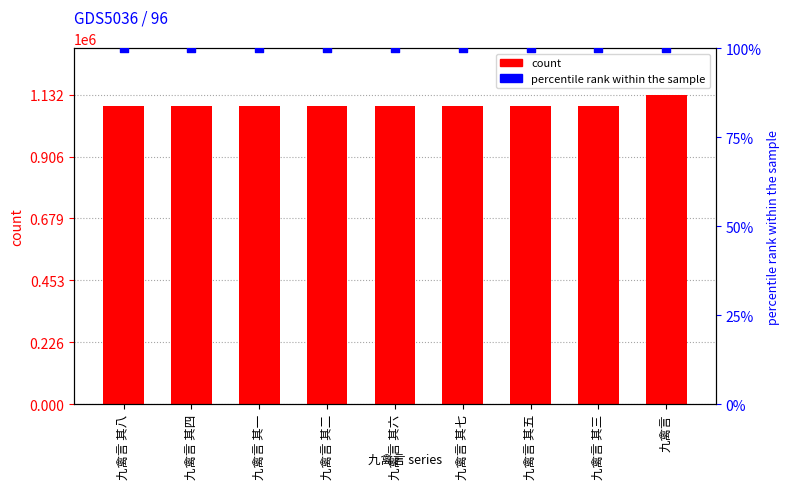

What is the total value across all series at 九禽言 其八?

1091357